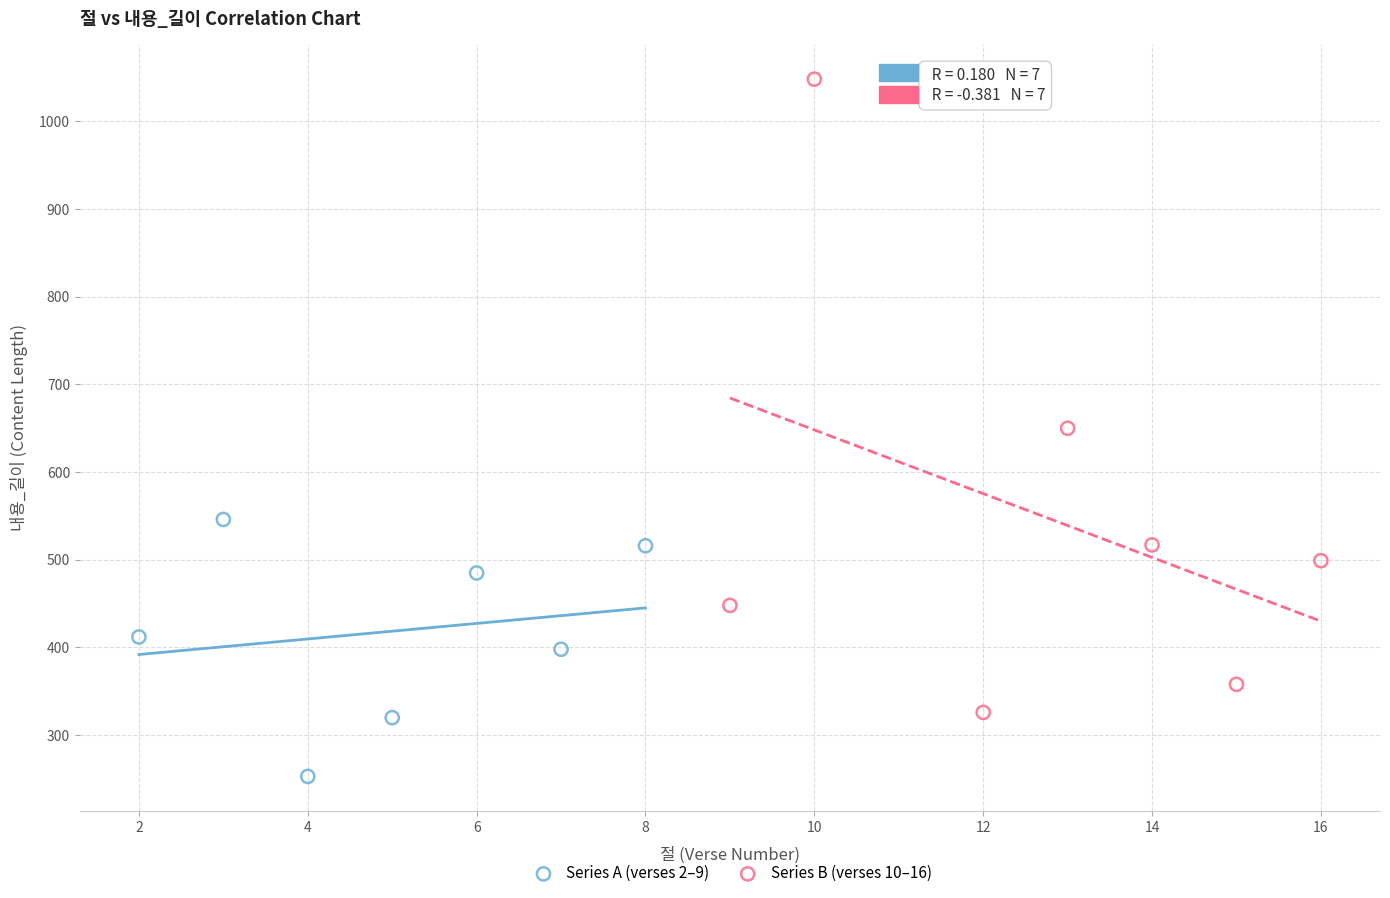

Which series reaches the minimum Y coordinate?

Series A (verses 2–9)